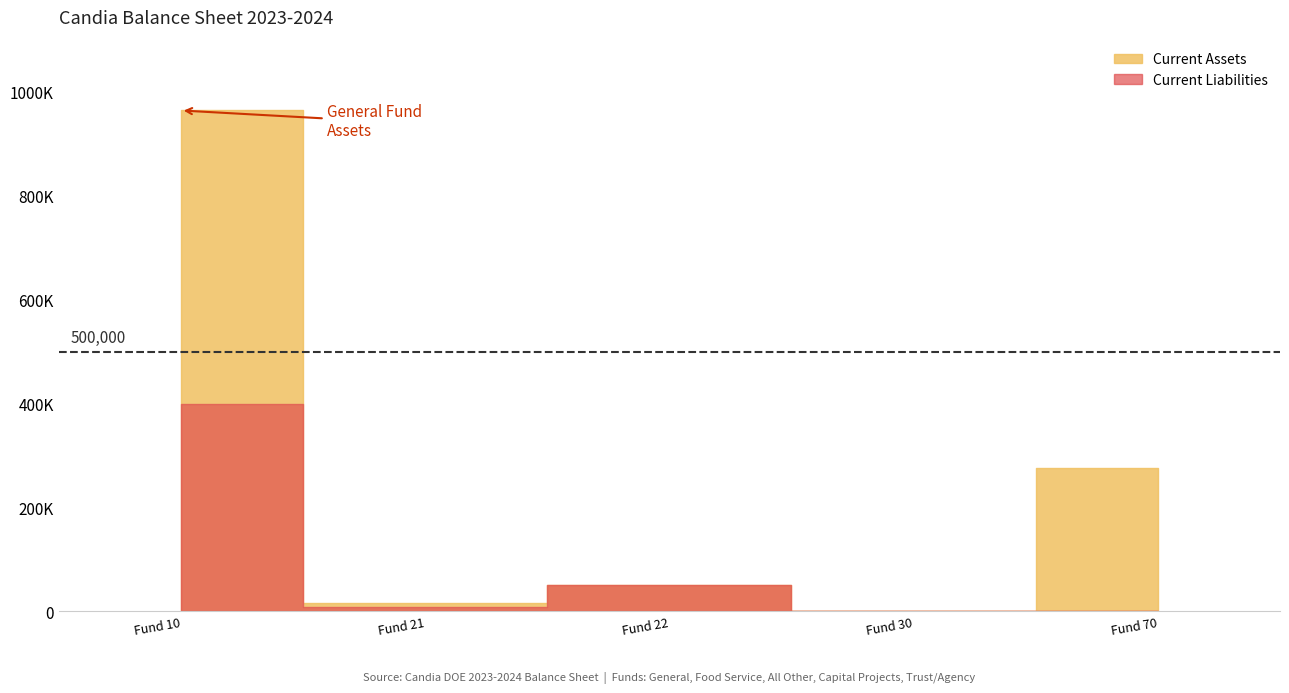

Where does the Current Assets series first go above 50238?

Fund 10 (General)